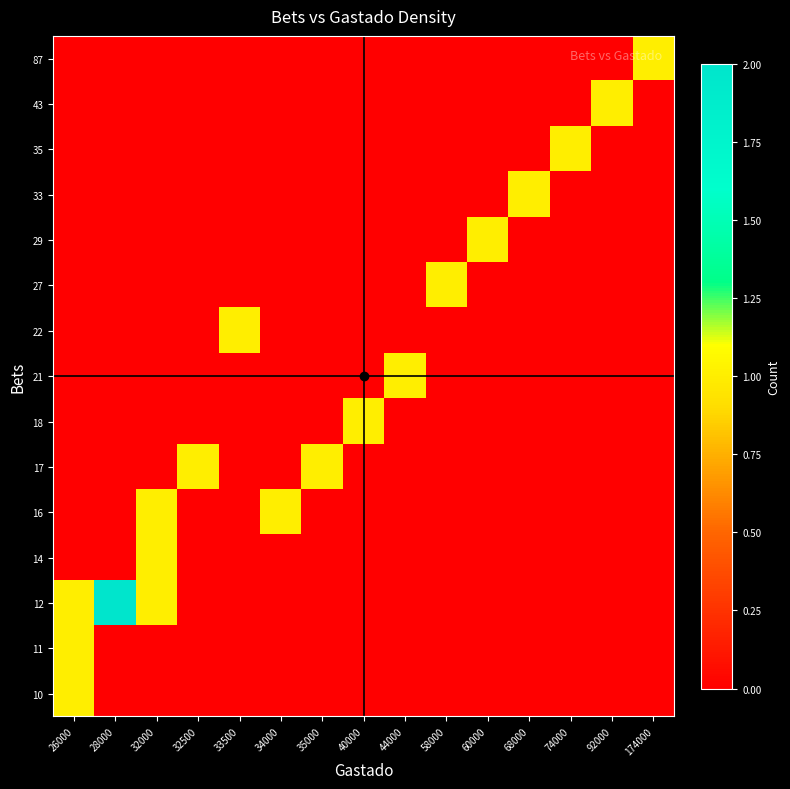

Rank the series at 34000 from lowest to highest value.

10, 11, 12, 14, 17, 18, 21, 22, 27, 29, 33, 35, 43, 87, 16